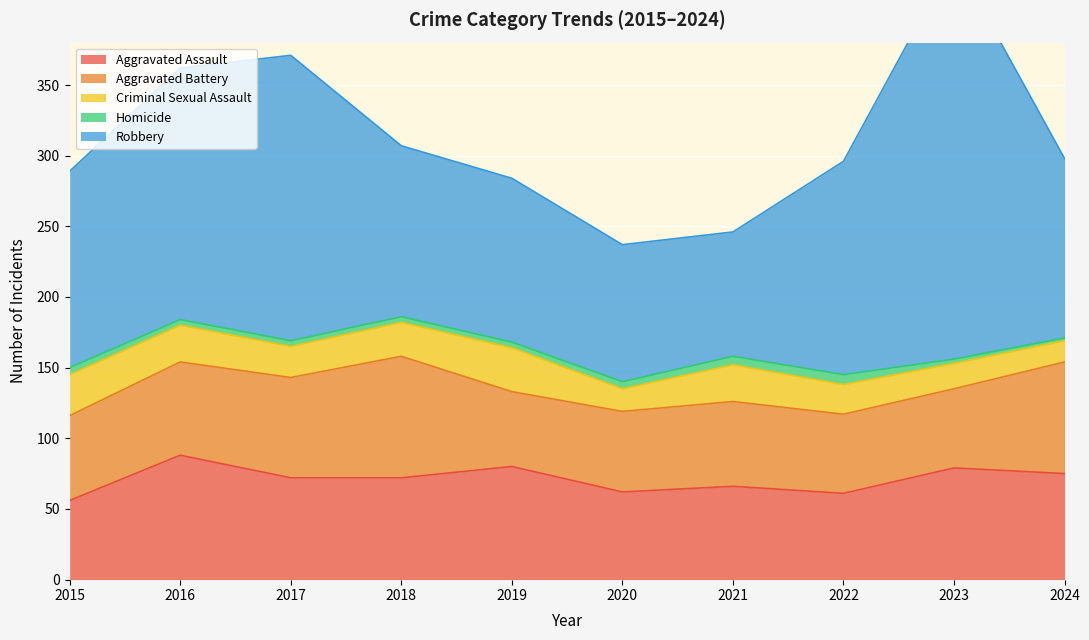

At which label does Criminal Sexual Assault first exceed 24?

2015